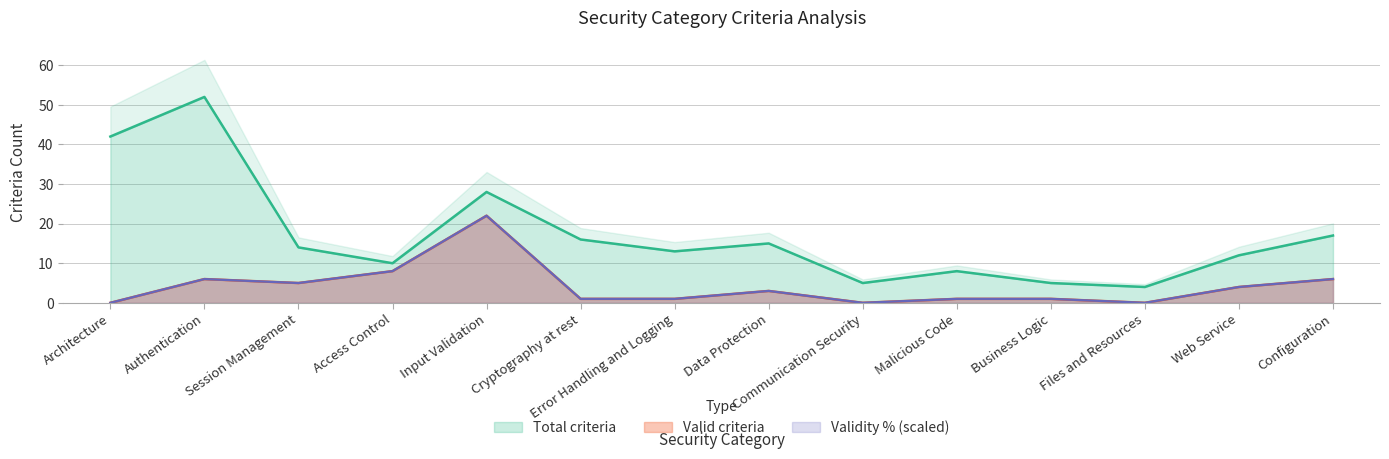

What is the label of the 12th point from the left?

Files and Resources